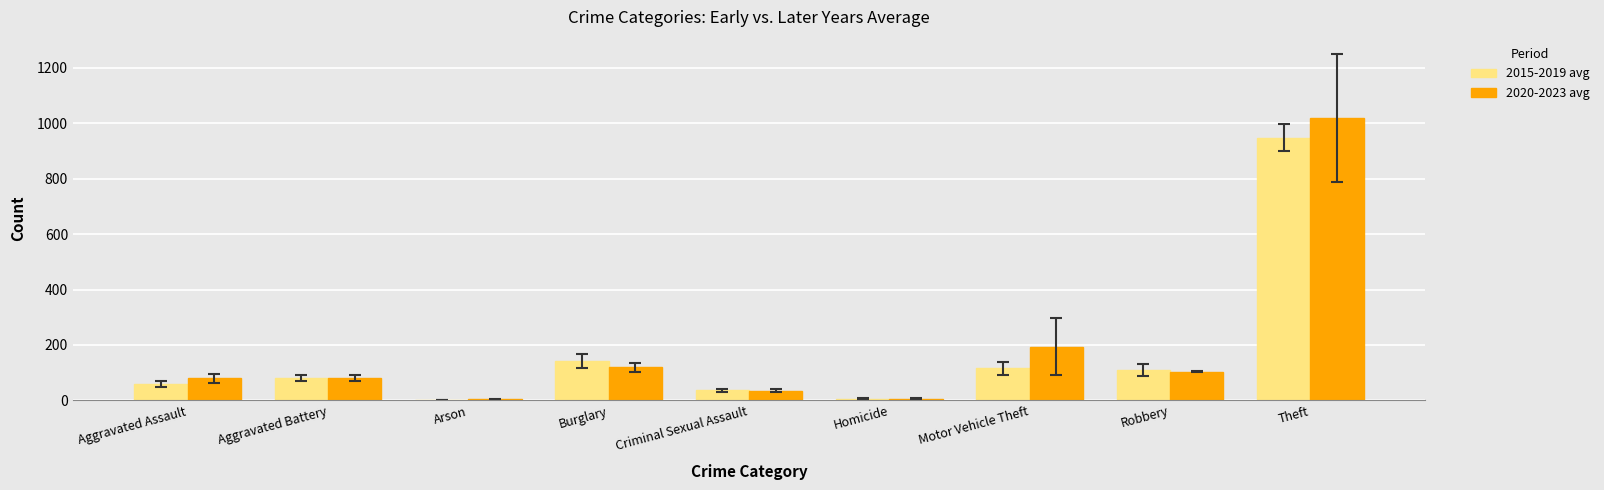

Does the chart contain stacked bars?

No